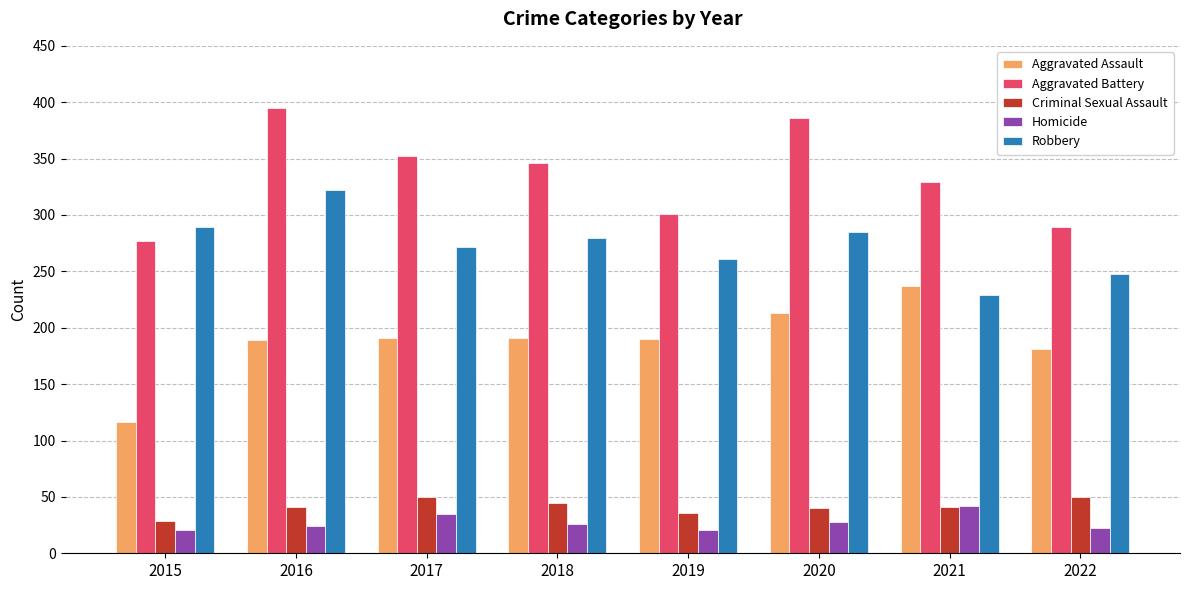

The Aggravated Battery series shows 565 at 2017. True or false?

False